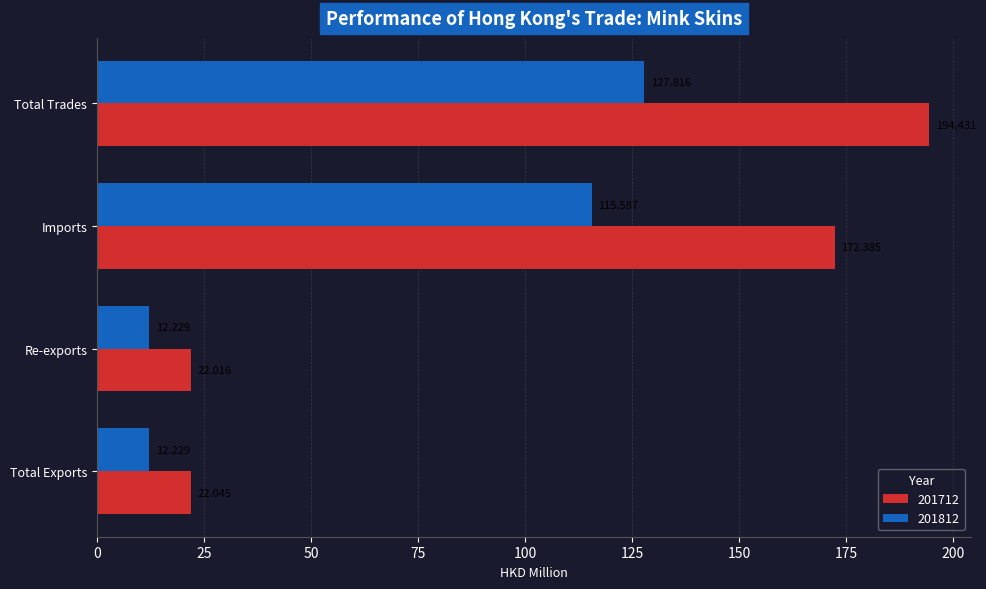

Which label corresponds to the largest value in the chart?

Total Trades